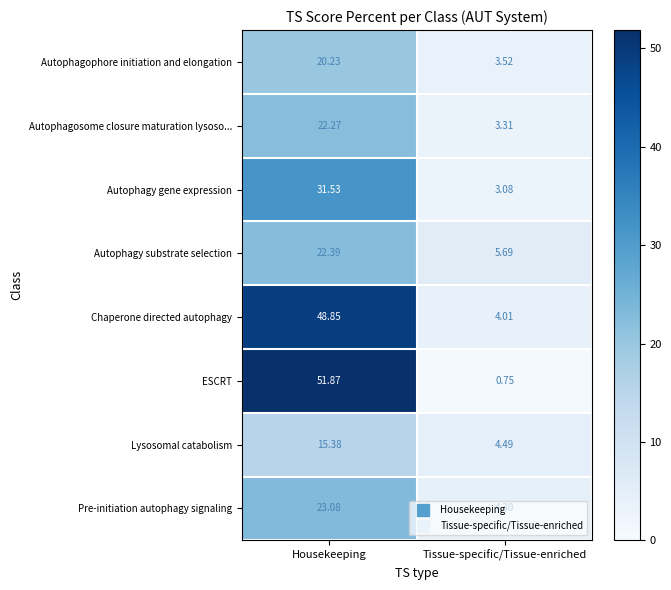

At which label is Chaperone directed autophagy closest to 26?

Tissue-specific/Tissue-enriched